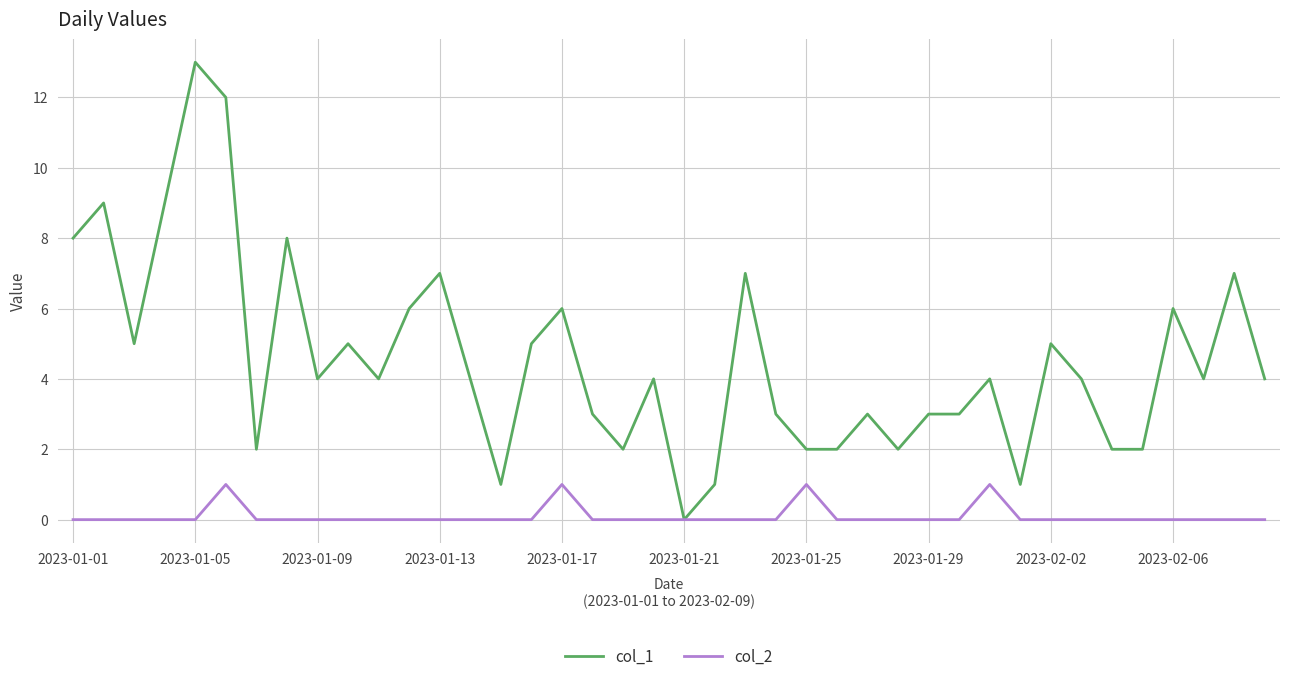

Reading left to right, list all the values displayed in this chart.

col_1: 8	9	5	9	13	12	2	8	4	5	4	6	7	4	1	5	6	3	2	4	0	1	7	3	2	2	3	2	3	3	4	1	5	4	2	2	6	4	7	4
col_2: 0	0	0	0	0	1	0	0	0	0	0	0	0	0	0	0	1	0	0	0	0	0	0	0	1	0	0	0	0	0	1	0	0	0	0	0	0	0	0	0